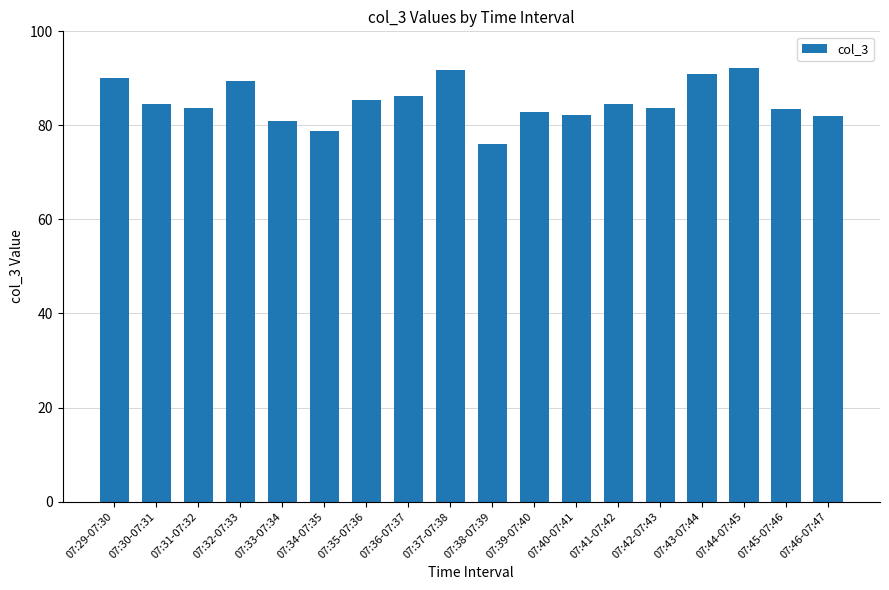

How many series are shown in this chart?

1